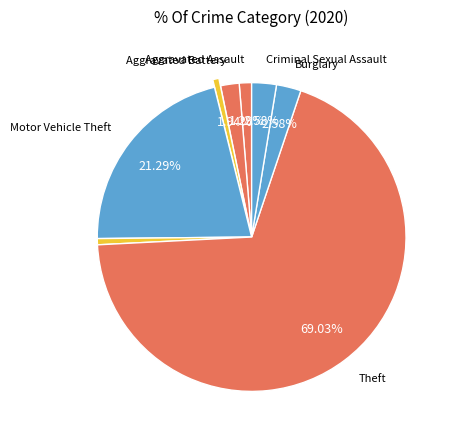

How many segments does this pie chart have?

8